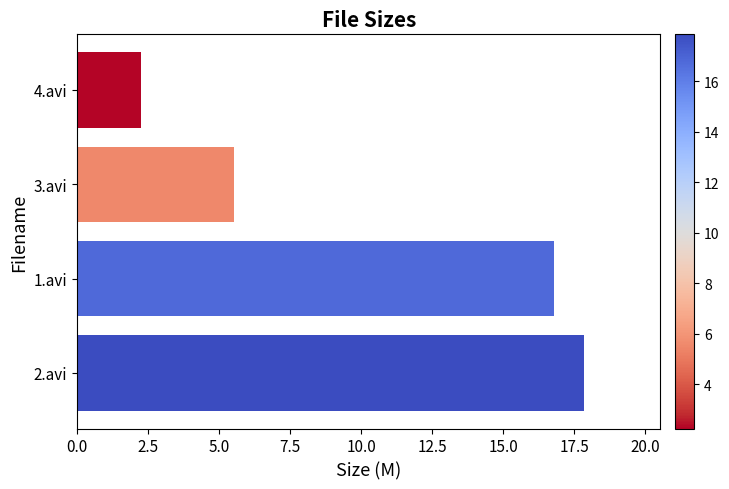

What is the difference between the second highest and minimum values?

14.5